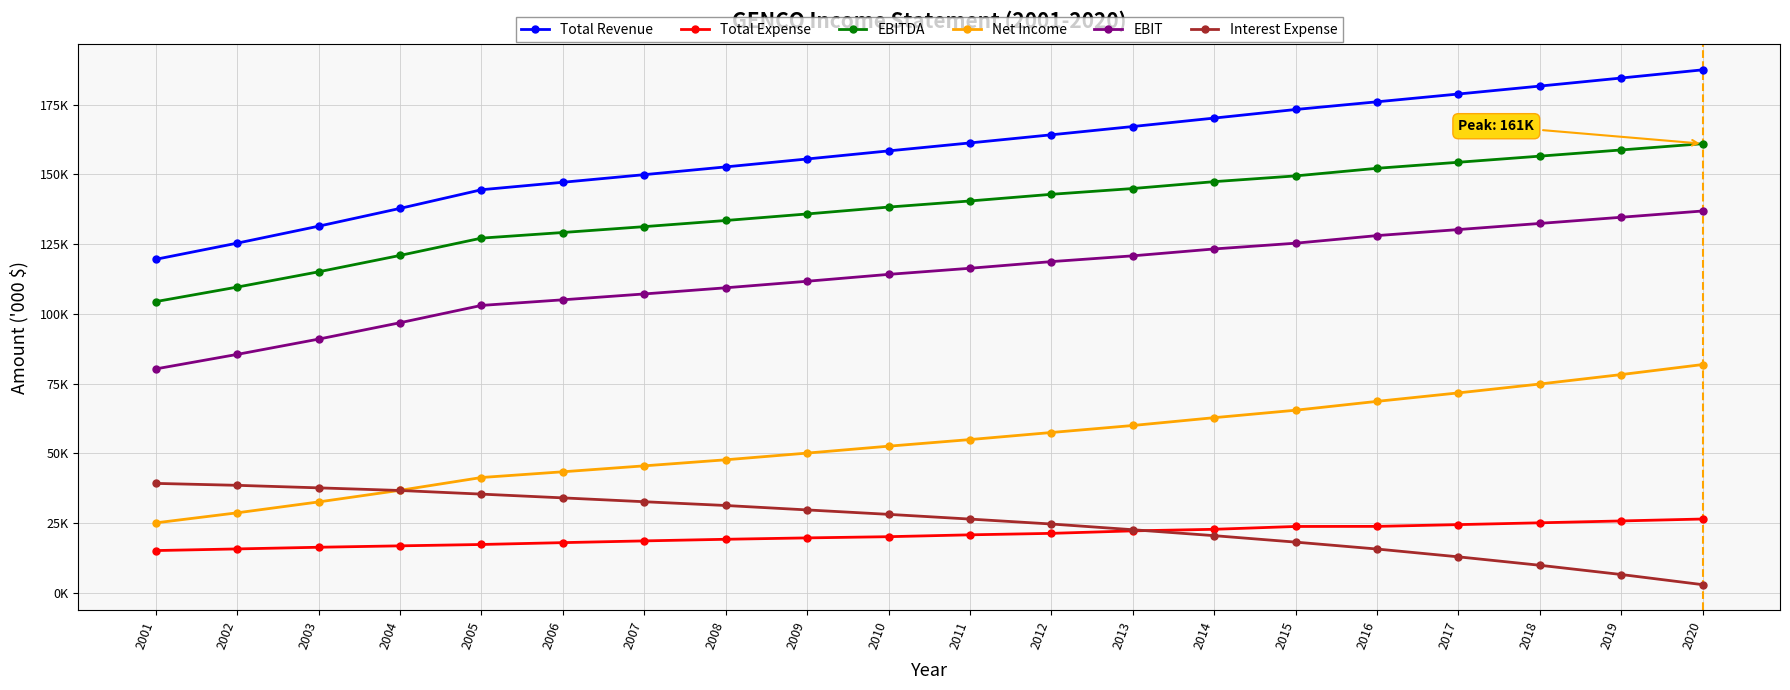

Does the chart have visible grid lines?

Yes